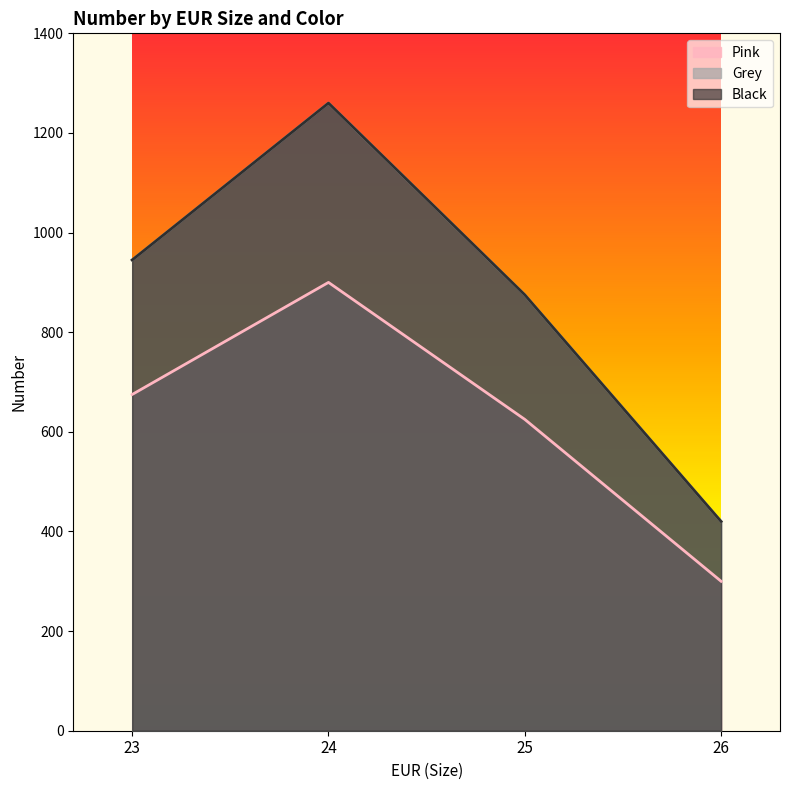

At which label is Pink closest to 600?

25